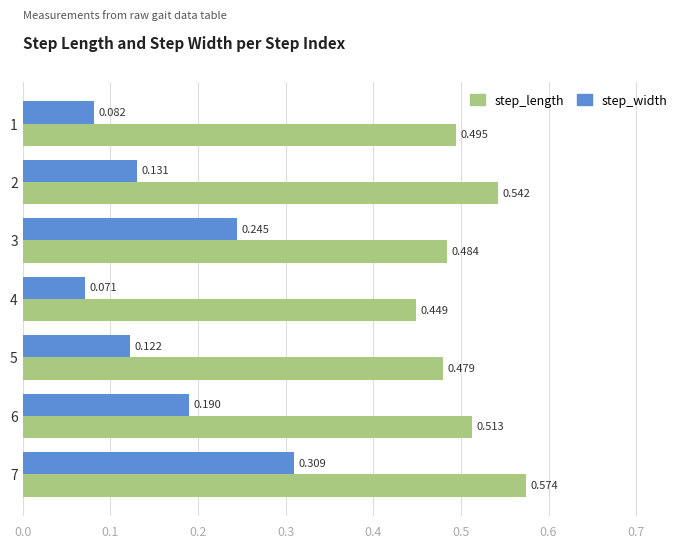

What is the sum of all step_width values?

1.2